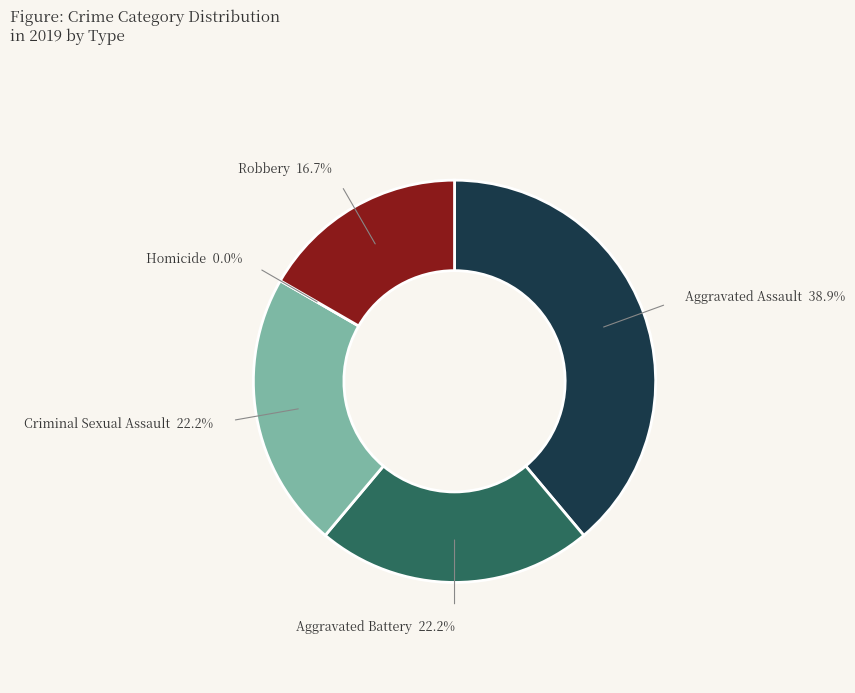

Which has a higher value, Aggravated Assault or Criminal Sexual Assault?

Aggravated Assault